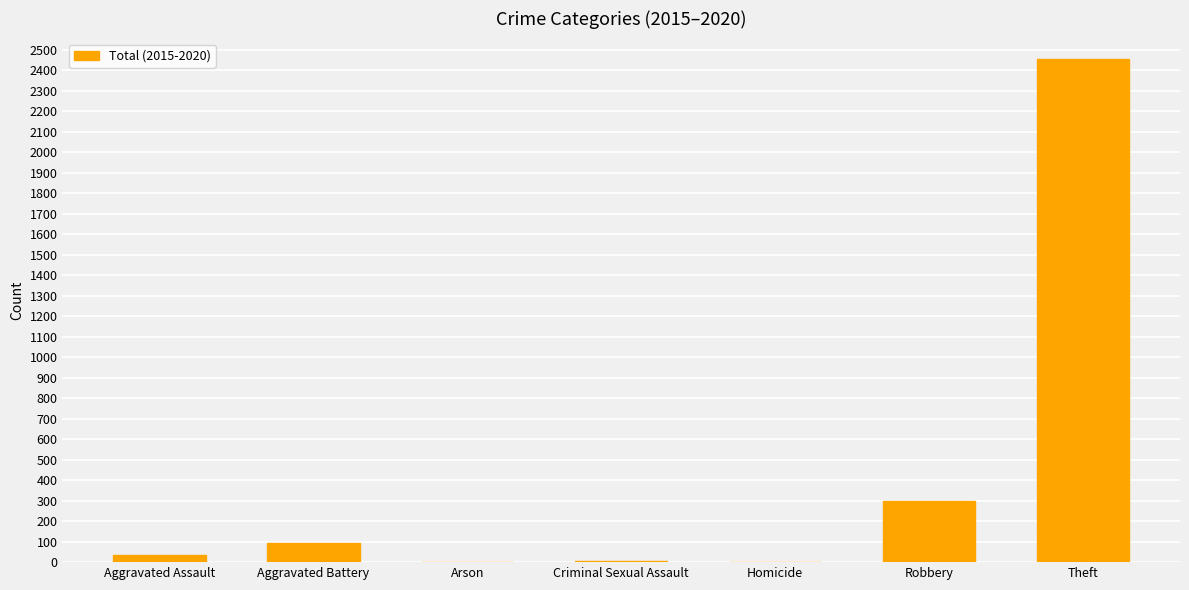

What is the change in value from Robbery to Theft?

+2157